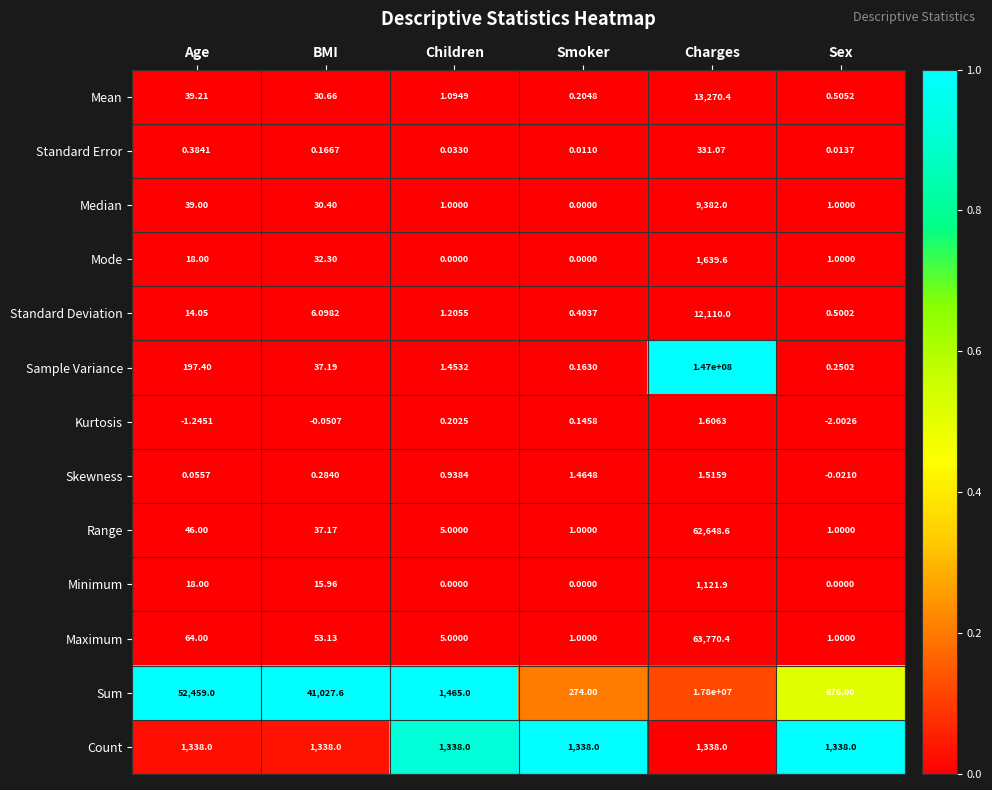

Which category has the highest value in the Mode series?

Charges